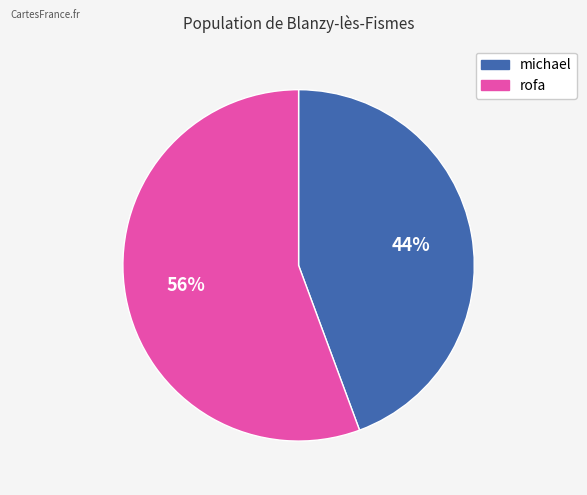

Rank the categories by value from highest to lowest.

rofa, michael